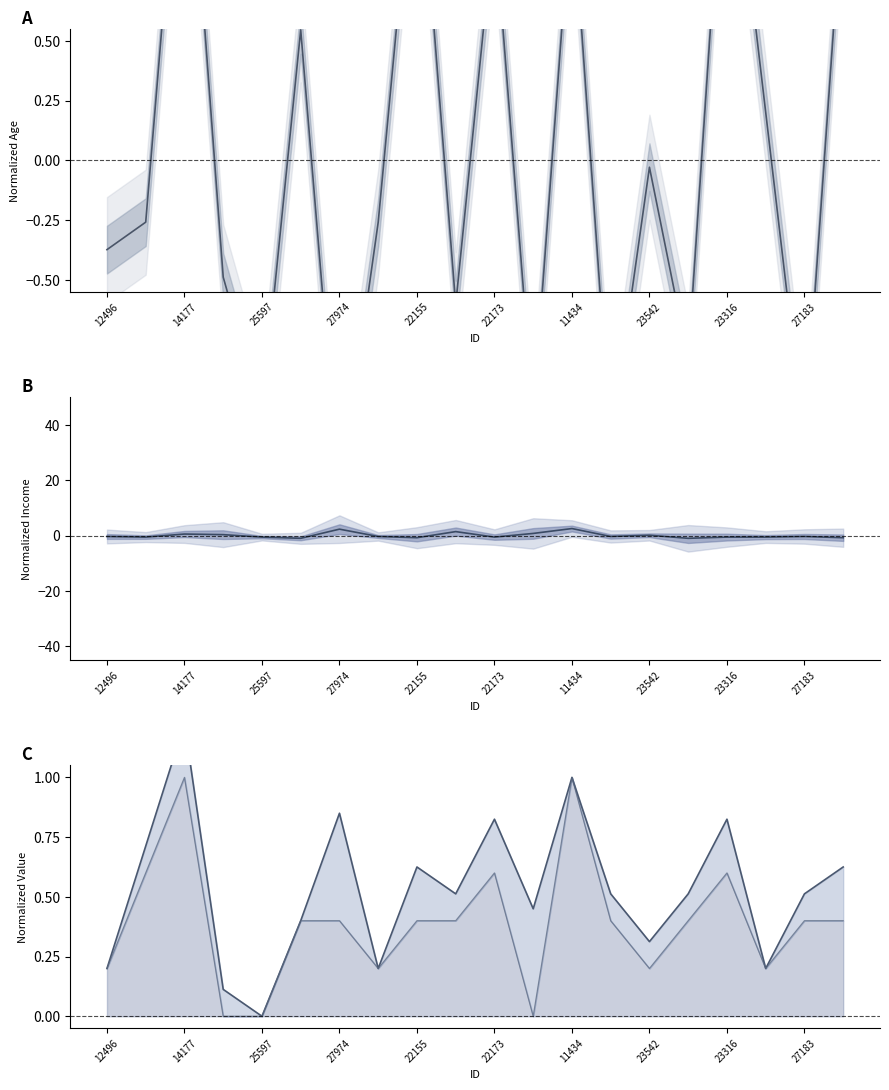

What is the average value of the Children+Cars upper series?

0.5